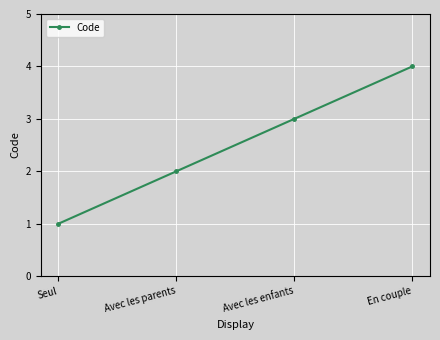

What position from the right is Avec les parents?

3